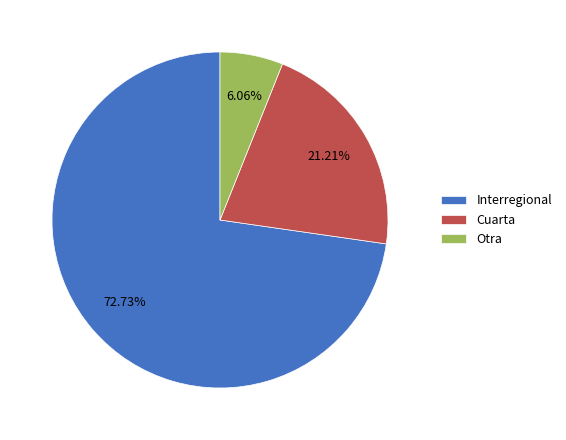

Count the number of slices in the pie.

3